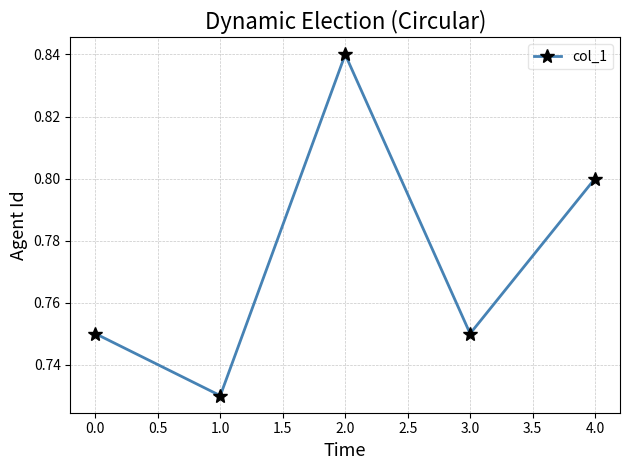

How many points are lower than both their immediate neighbors (excluding endpoints)?

2